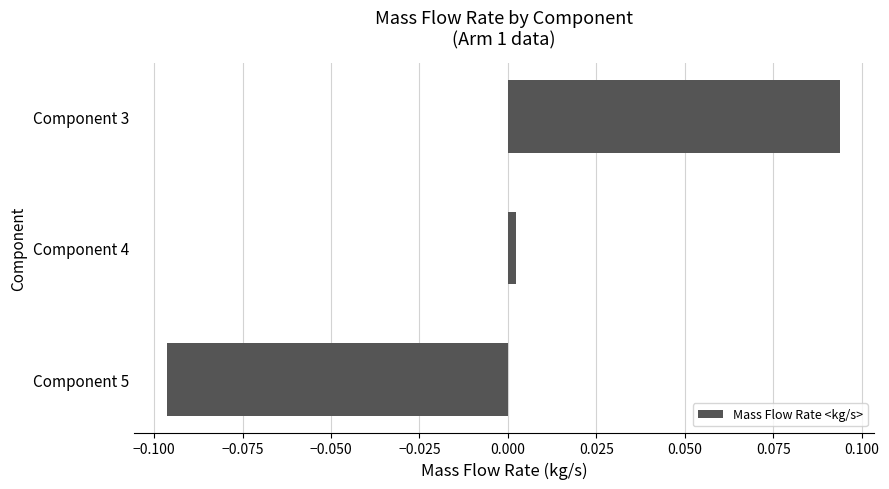

How many distinct data groups are displayed?

1